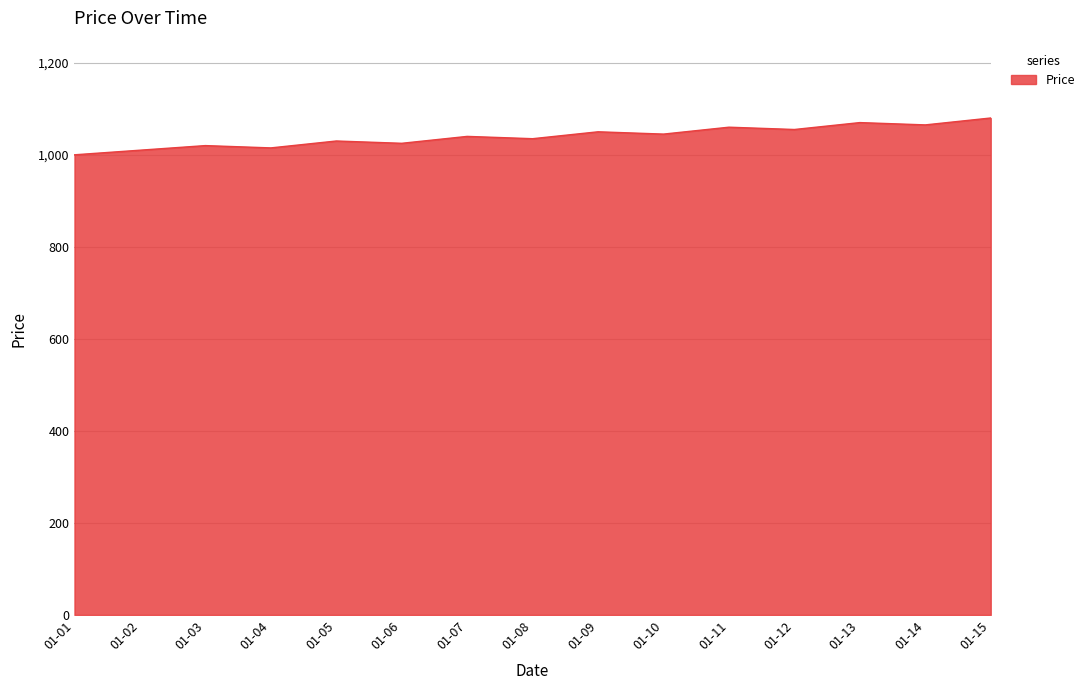

The value at 01-14 is 1065. True or false?

True